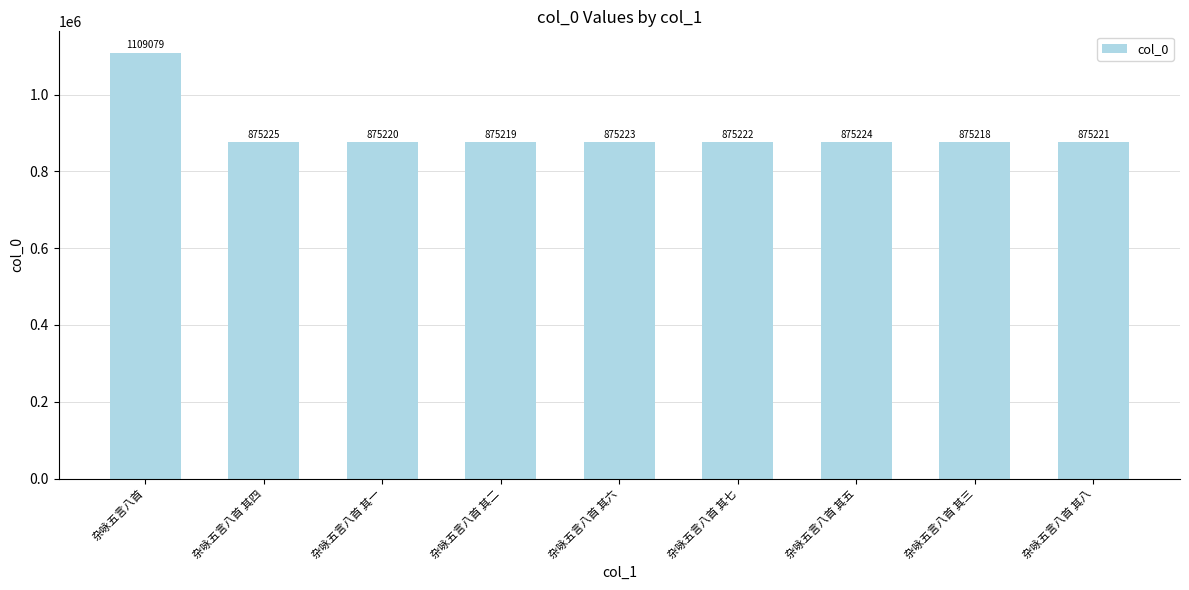

Reading right to left, list all the values displayed in this chart.

875221	875218	875224	875222	875223	875219	875220	875225	1109079